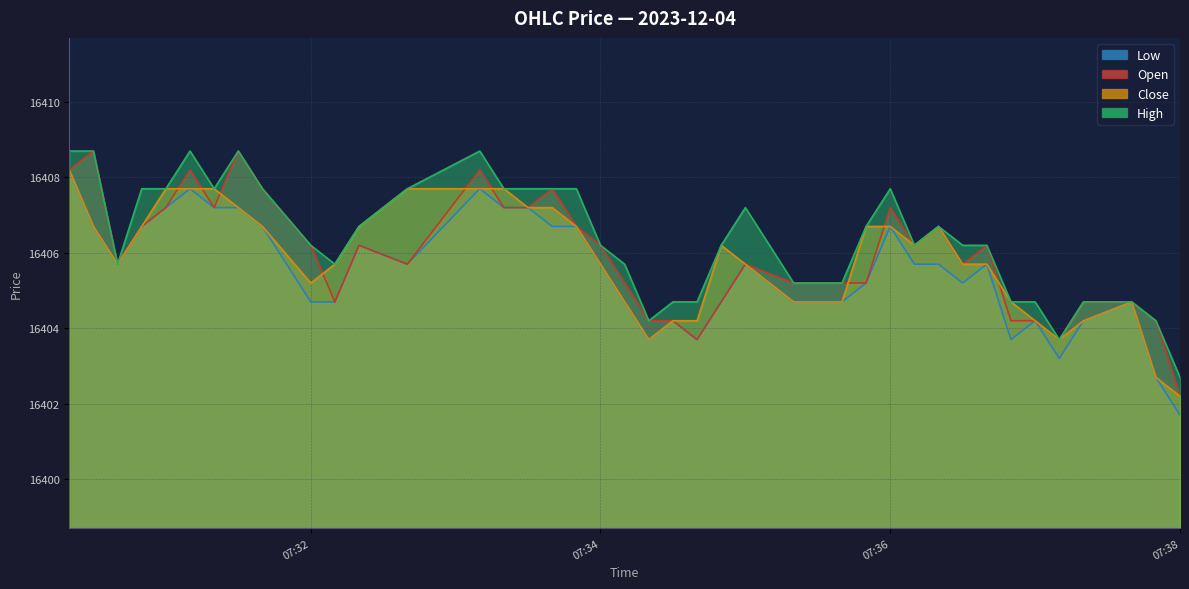

True or false: Close and Low cross at least once.

False